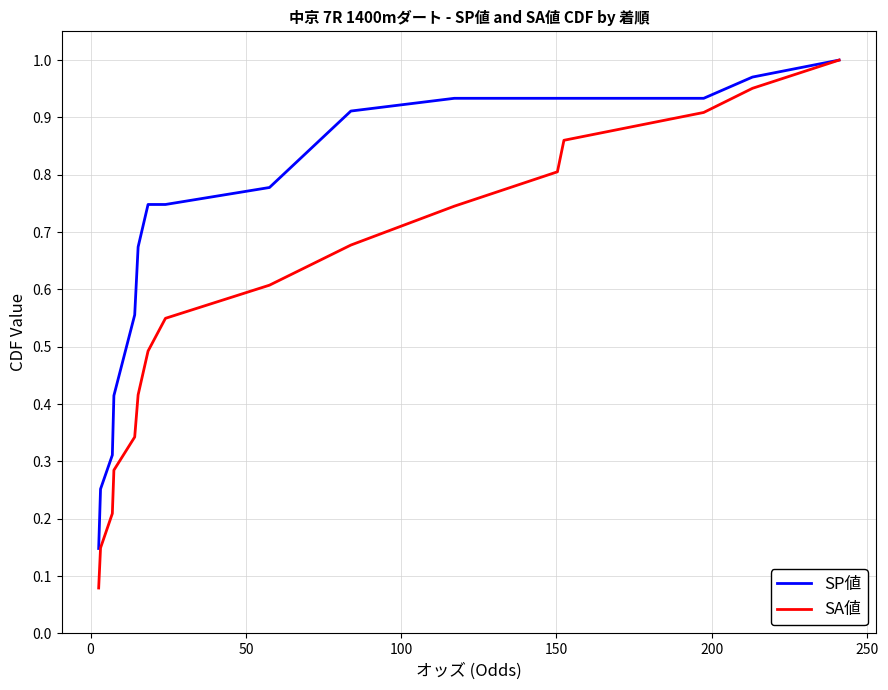

Which series has the widest spread of values?

SA値